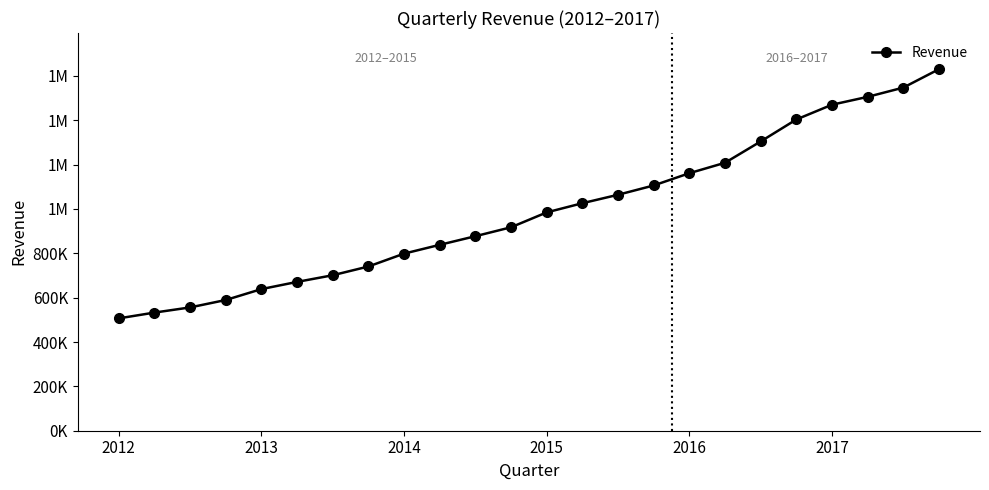

Count the number of categories in the chart.

24